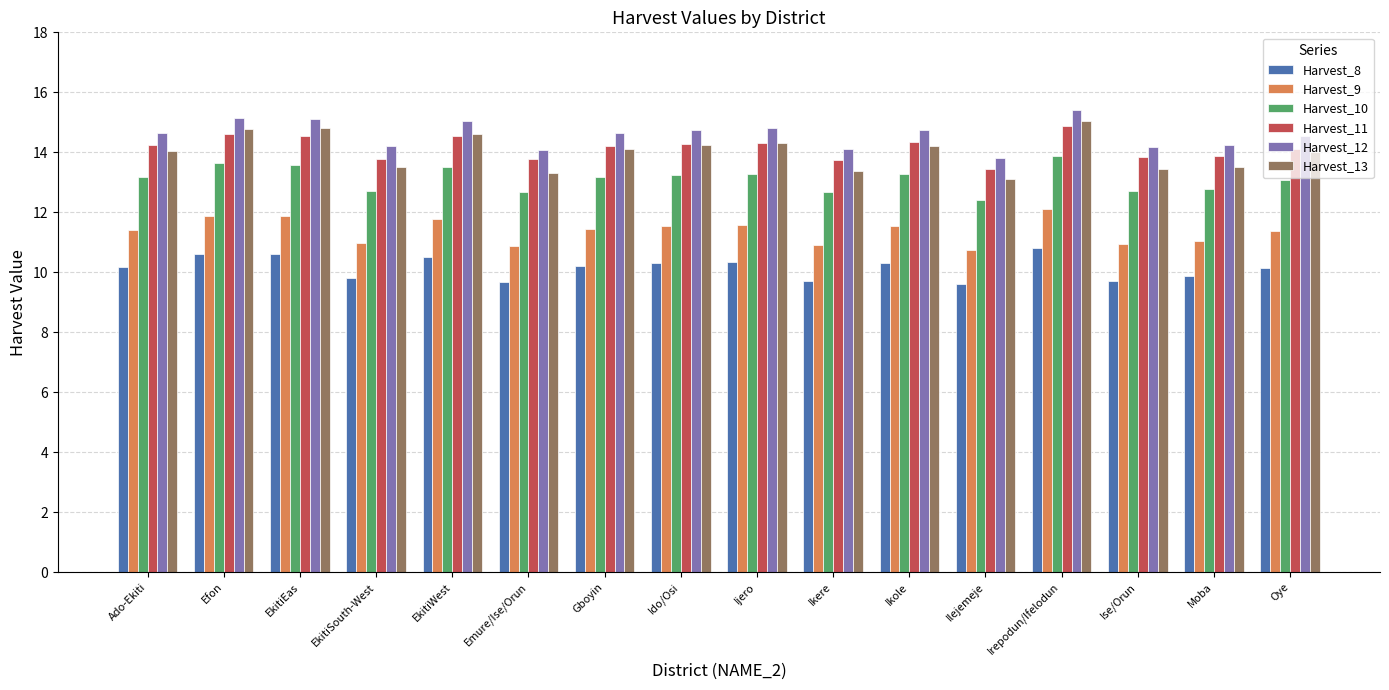

Which series has the largest range (max minus min)?

Harvest_13